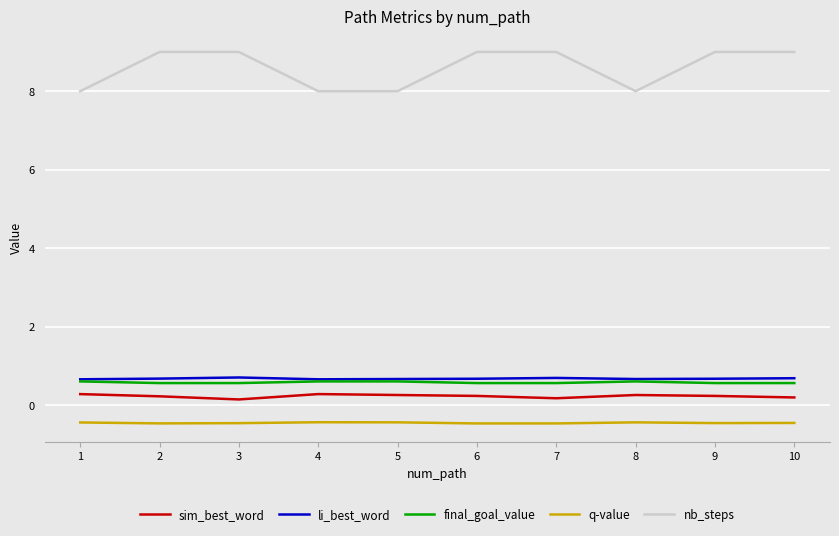

What is the difference between the highest and lowest values at 9?

9.5